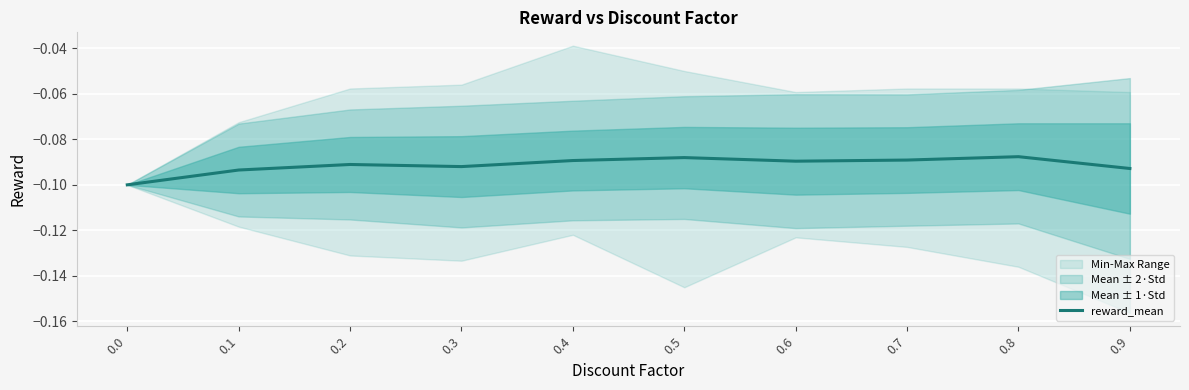

How many points are higher than both their immediate neighbors (excluding endpoints)?

3